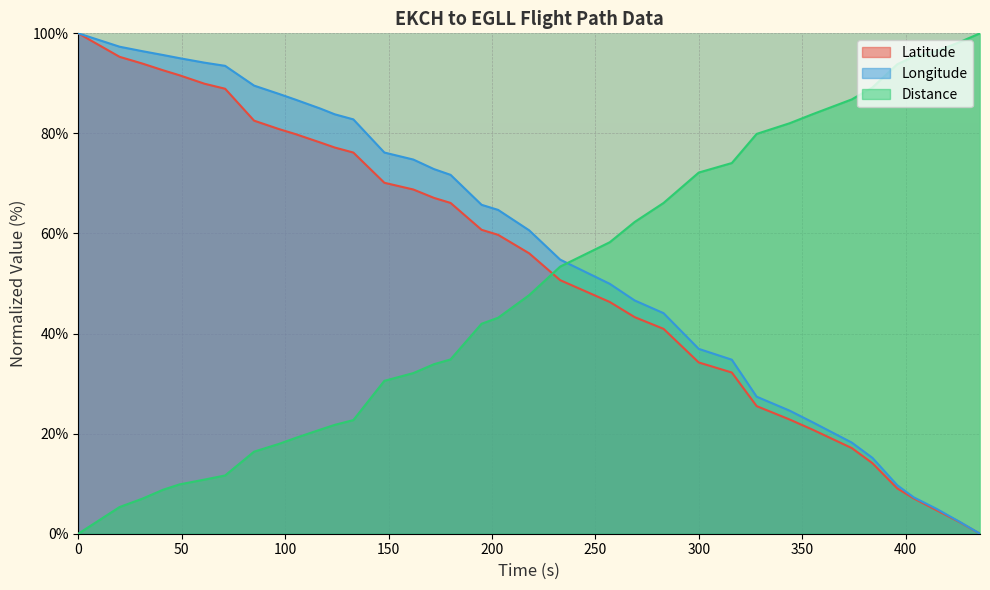

Reading left to right, extract all data points from this chart.

Latitude: 0=100.0	20=95.3	31=94.0	41=92.6	49=91.6	61=89.9	71=88.9	85=82.6	97=80.9	105=79.9	117=78.2	124=77.2	133=76.2	148=70.1	162=68.8	172=67.1	180=66.1	195=60.7	203=59.7	218=56.0	233=50.7	257=46.3	269=43.3	283=40.9	300=34.2	316=32.2	328=25.5	344=22.8	355=20.8	374=17.1	384=14.1	396=9.1	404=7.0	415=4.7	426=2.3	436=0.0
Longitude: 0=100.0	20=97.3	31=96.4	41=95.7	49=95.0	61=94.1	71=93.5	85=89.6	97=87.9	105=86.8	117=85.0	124=83.8	133=82.8	148=76.2	162=74.8	172=72.9	180=71.7	195=65.7	203=64.7	218=60.6	233=54.8	257=49.9	269=46.6	283=44.1	300=36.9	316=34.8	328=27.4	344=24.6	355=22.3	374=18.2	384=15.2	396=9.7	404=7.3	415=5.0	426=2.4	436=0.0
Distance: 0=0.0	20=5.3	31=7.0	41=8.8	49=9.9	61=10.8	71=11.6	85=16.4	97=17.9	105=19.1	117=20.8	124=21.8	133=22.7	148=30.6	162=32.1	172=33.9	180=34.8	195=42.0	203=43.2	218=47.7	233=53.4	257=58.3	269=62.3	283=66.1	300=72.2	316=74.1	328=79.9	344=82.0	355=83.8	374=86.8	384=89.2	396=93.8	404=95.4	415=96.4	426=98.2	436=100.0